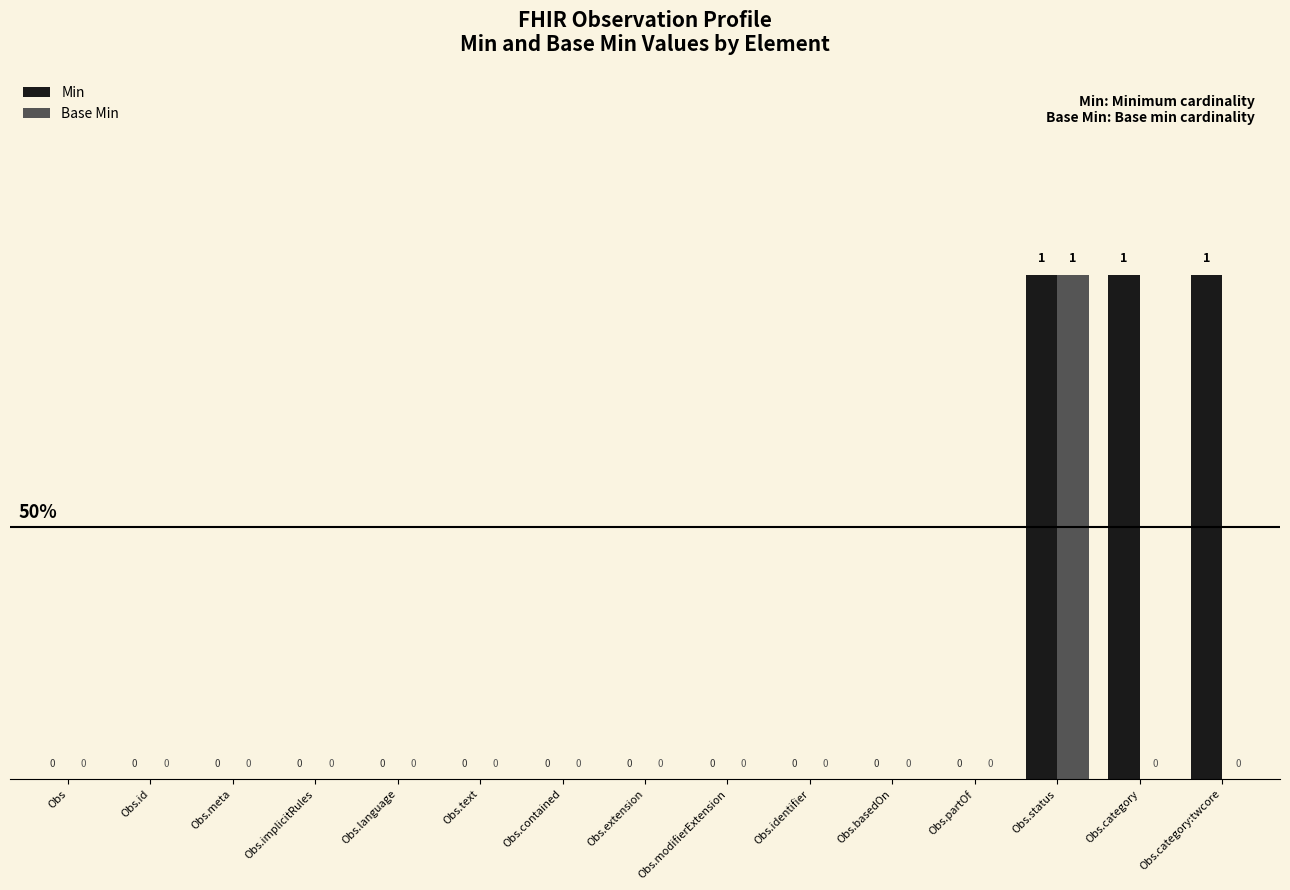

How many groups of bars are there?

15